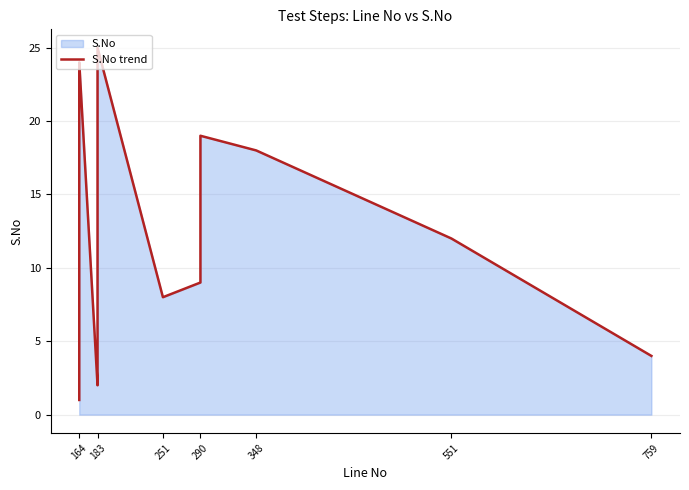

What is the difference between the second highest and minimum values?

23